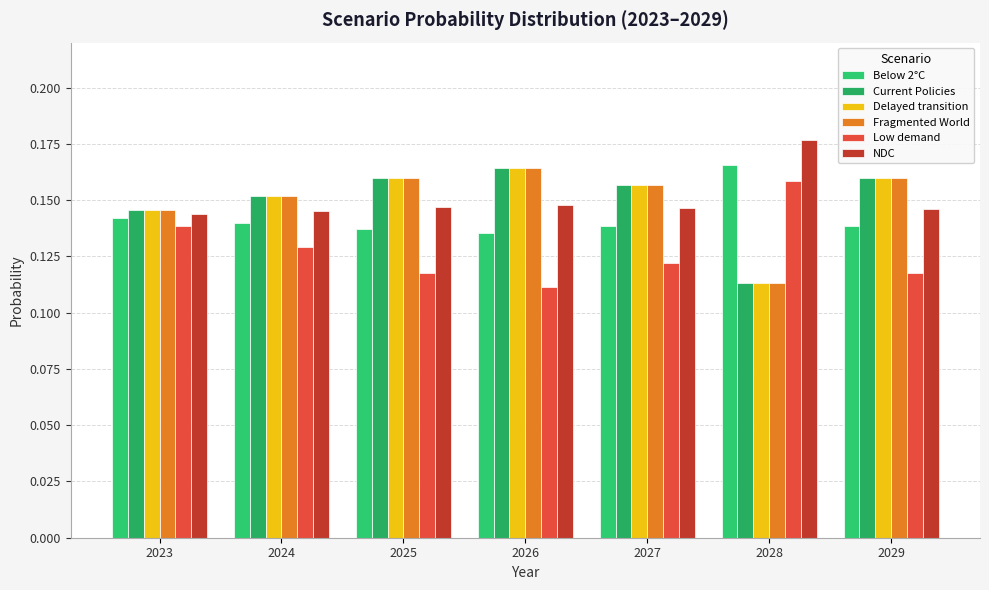

Which category has the lowest value in the Low demand series?

2026